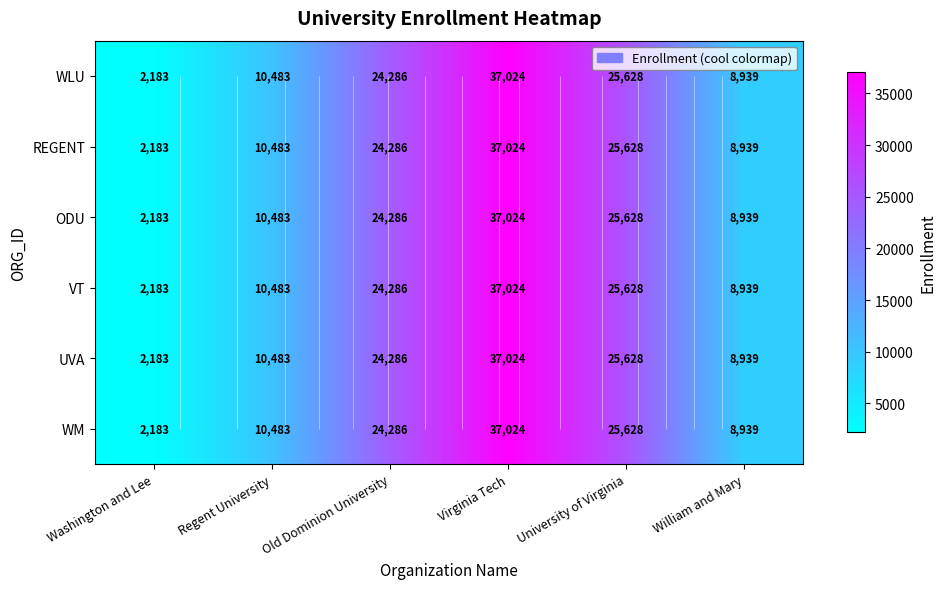

Rank the series at Old Dominion University from highest to lowest value.

WLU, REGENT, ODU, VT, UVA, WM